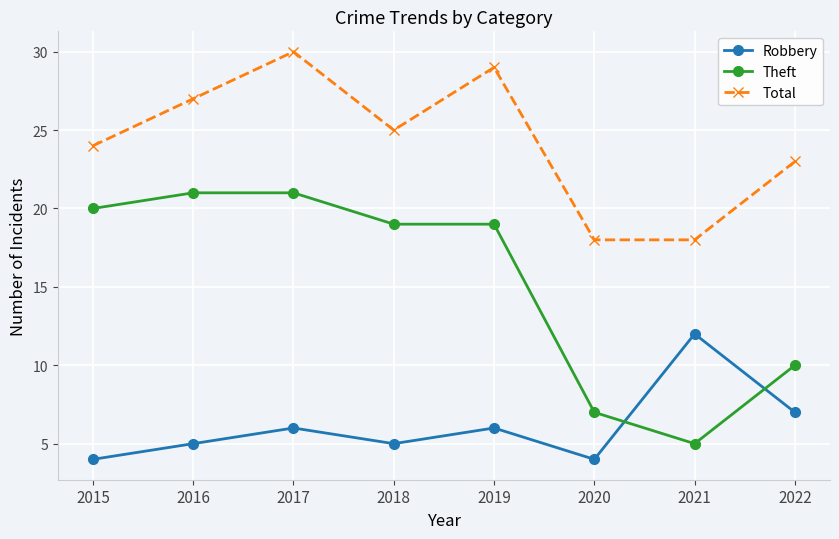

Rank the series by their average value, from lowest to highest.

Robbery, Theft, Total